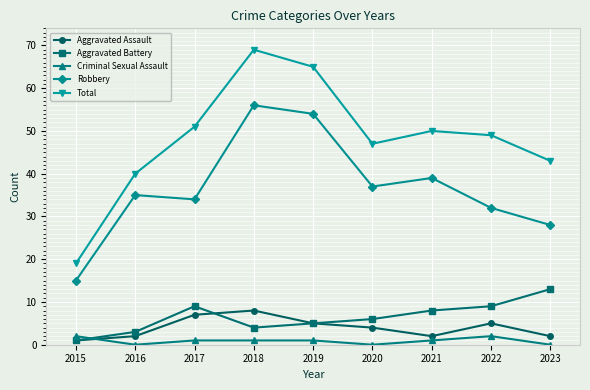

At which category does Aggravated Battery reach its first local peak?

2017